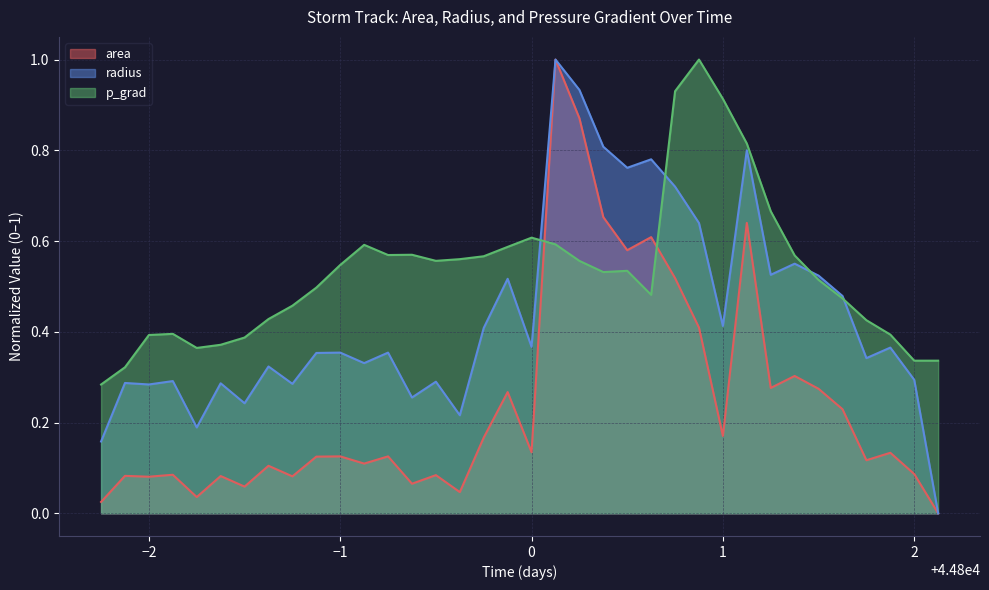

What is the value of the radius point at the 25th from the left?

0.7